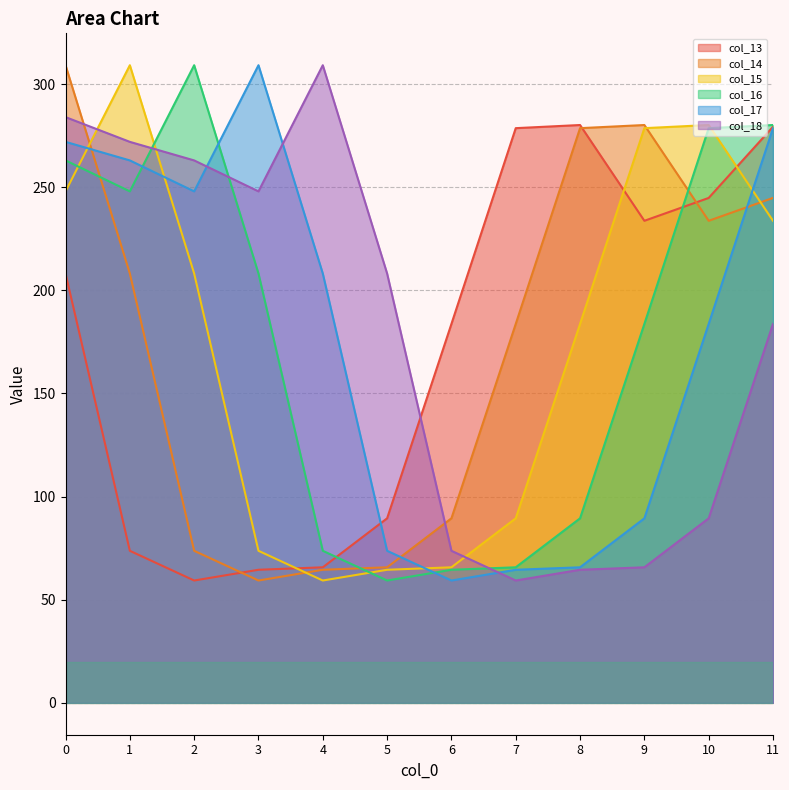

What are all the series names shown in the legend?

col_13, col_14, col_15, col_16, col_17, col_18